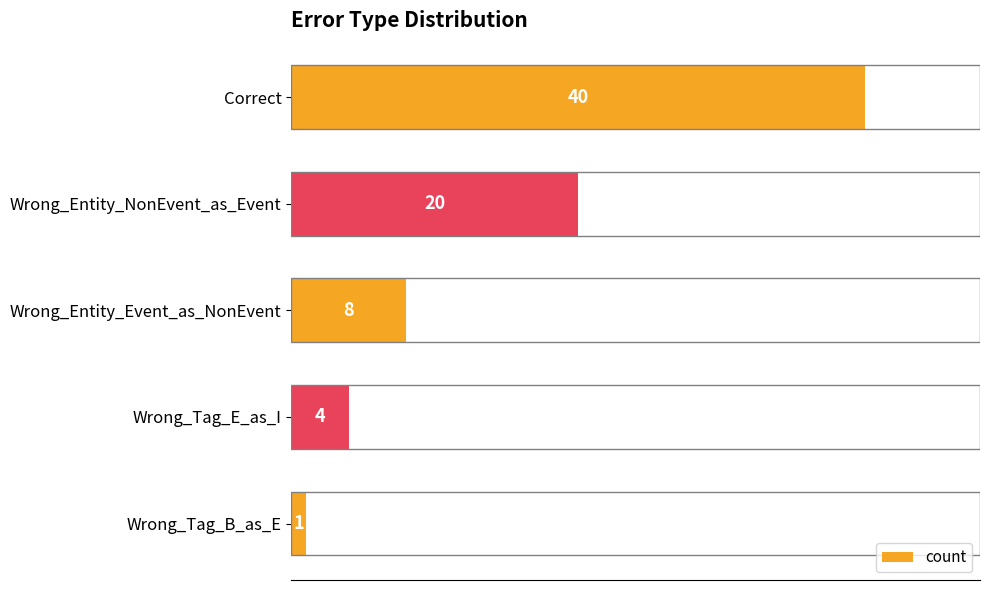

How many categories are shown in the chart?

5